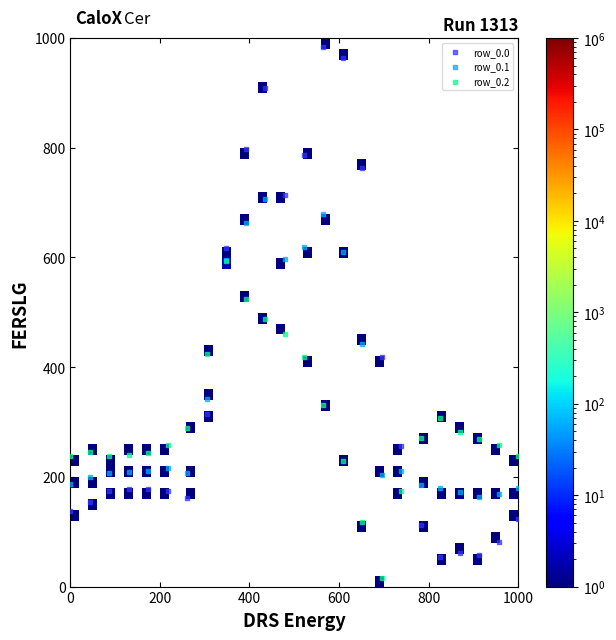

Which series reaches the minimum Y coordinate?

row_0.2